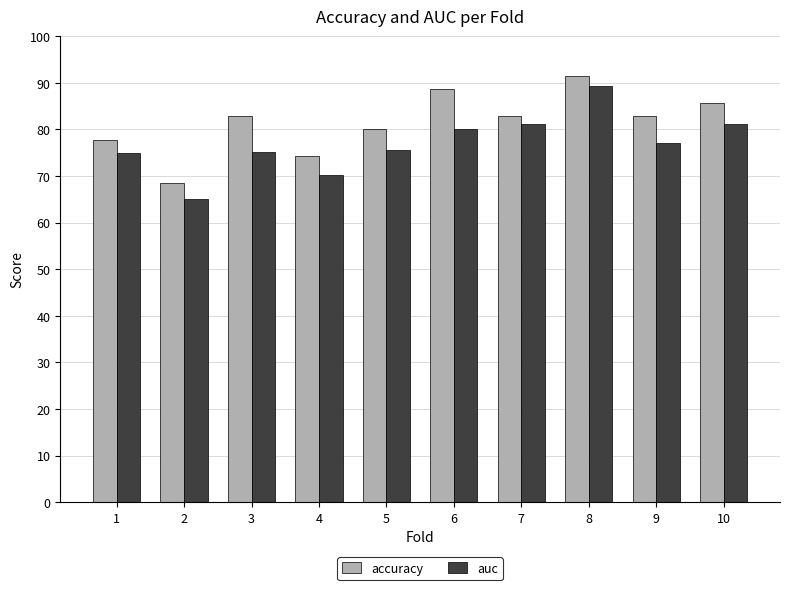

Which category has the highest value in the auc series?

8